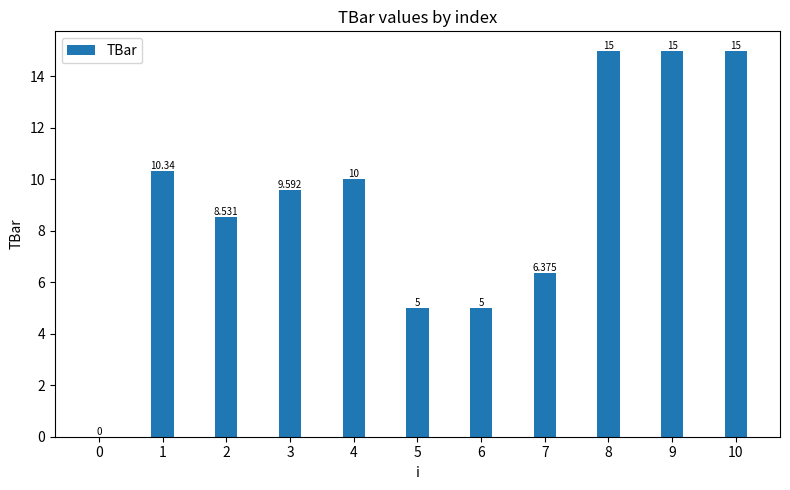

Are the bars horizontal?

No